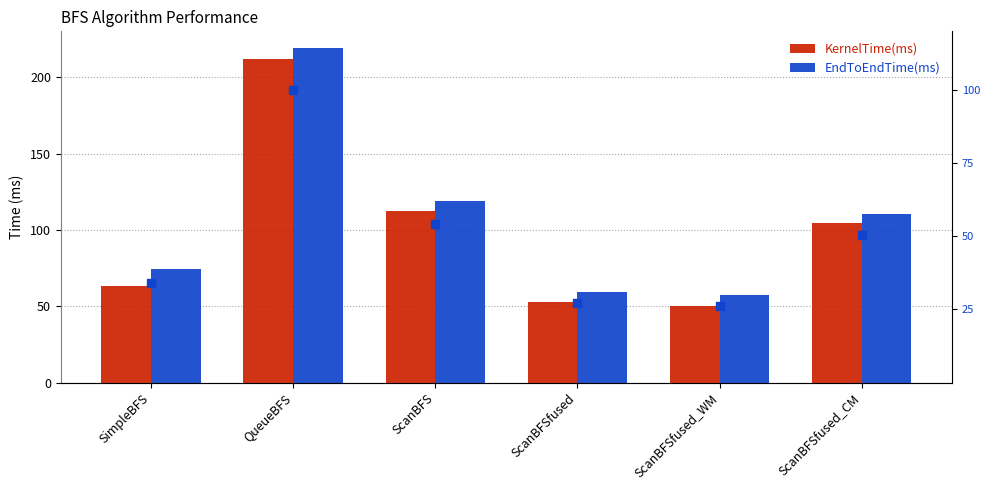

At which category is the sum across all series the highest?

QueueBFS